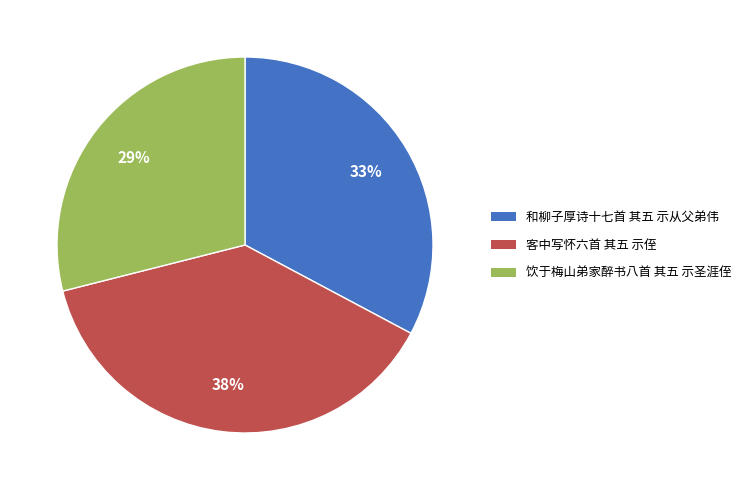

Is 客中写怀六首 其五 示侄 the majority of the pie?

No